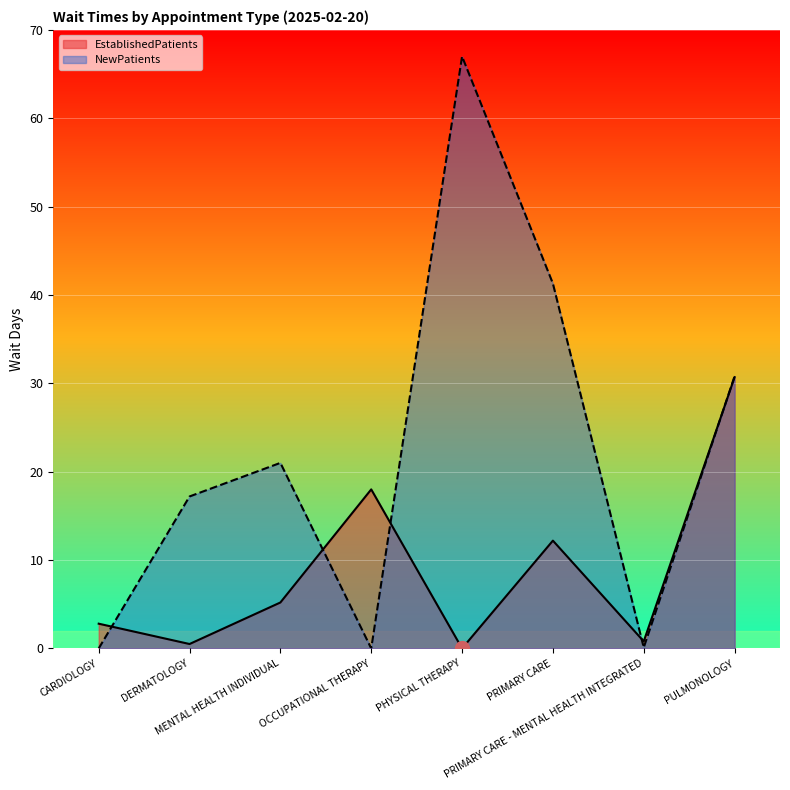

Which series has the largest total across all categories?

NewPatients